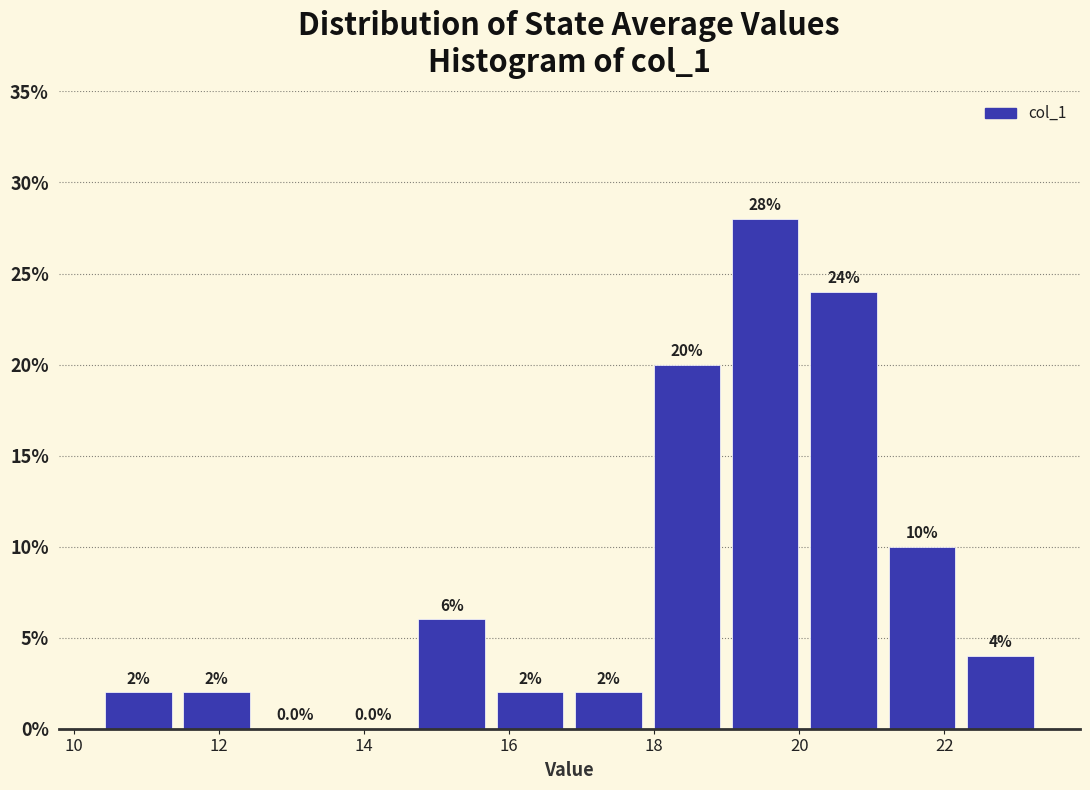

Reading left to right, list every bar in this chart as the range it spans on the x-axis followed by its height. The bar edges are not printed on the chart, so give them approximately, as read against the axis.

10.4 to 11.4: 2.0
11.4 to 12.6: 2.0
12.6 to 13.6: 0.0
13.6 to 14.6: 0.0
14.6 to 15.8: 6.0
15.8 to 16.8: 2.0
16.8 to 18.0: 2.0
18.0 to 19.0: 20.0
19.0 to 20.0: 28.0
20.0 to 21.2: 24.0
21.2 to 22.2: 10.0
22.2 to 23.4: 4.0